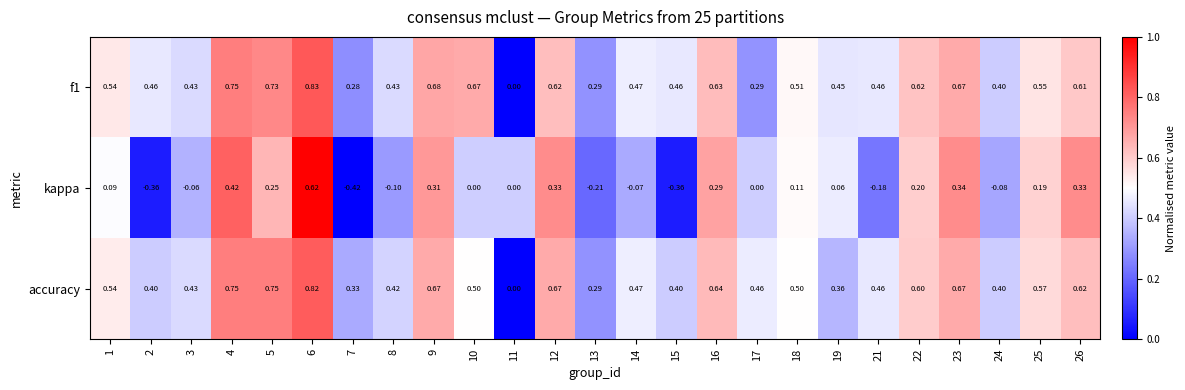

Is the value of kappa at 4 greater than the value of accuracy at 21?

No